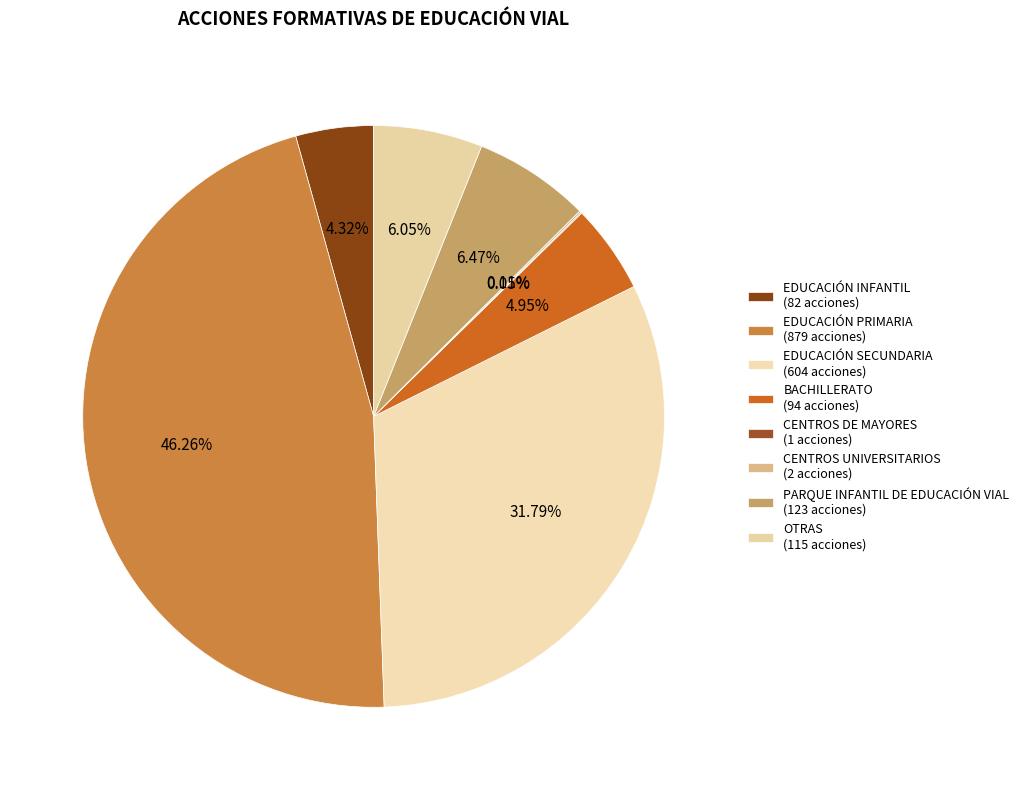

Between PARQUE INFANTIL DE EDUCACIÓN VIAL and OTRAS, which is larger?

PARQUE INFANTIL DE EDUCACIÓN VIAL